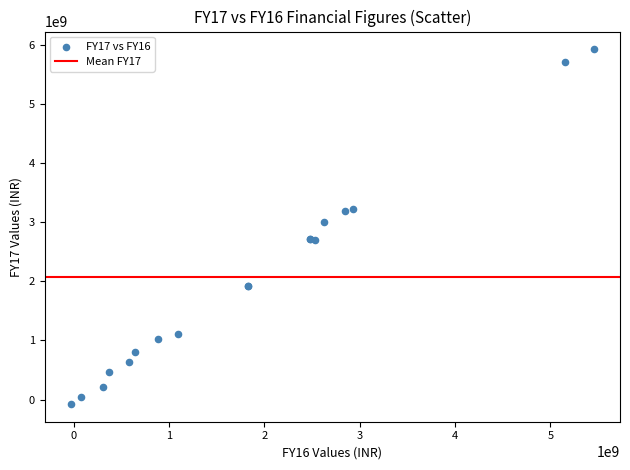

What Y value in the scatter plot is closest to 2925962000?

3008267000